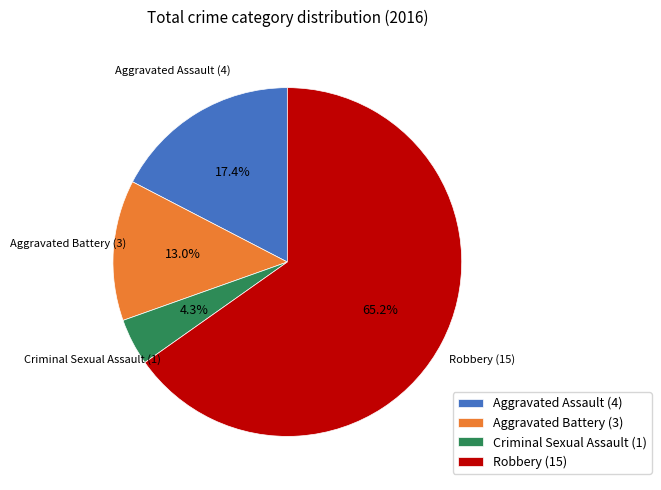

Which slice represents more than half of the pie?

Robbery